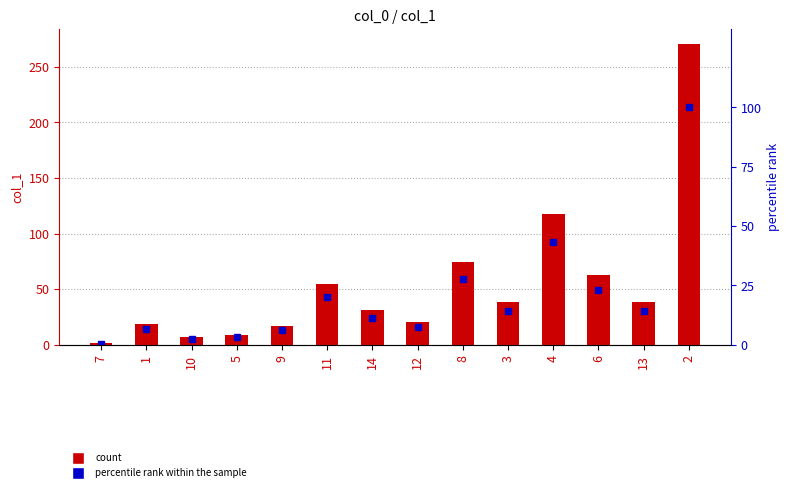

Reading left to right, list all the values displayed in this chart.

col_1: 7=1.4	1=18.4	10=6.9	5=9.2	9=17.1	11=55.0	14=30.9	12=20.3	8=74.5	3=38.4	4=117.4	6=62.5	13=38.9	2=270.4
percentile rank within the sample: 7=0.5	1=6.8	10=2.6	5=3.4	9=6.3	11=20.3	14=11.4	12=7.5	8=27.6	3=14.2	4=43.4	6=23.1	13=14.4	2=100.0